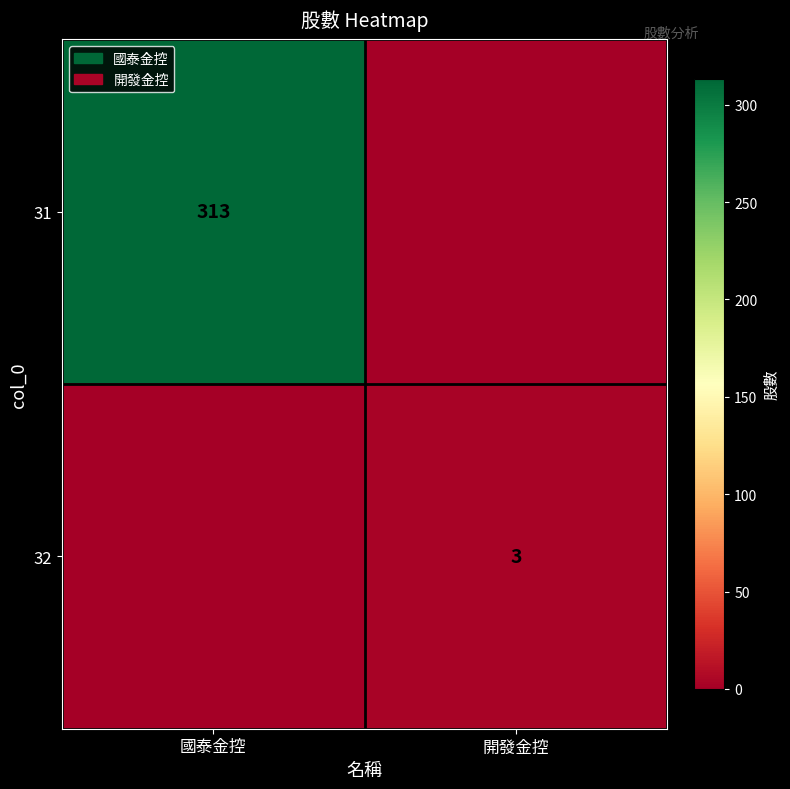

Is it true that 32 equals 5 at 開發金控?

False